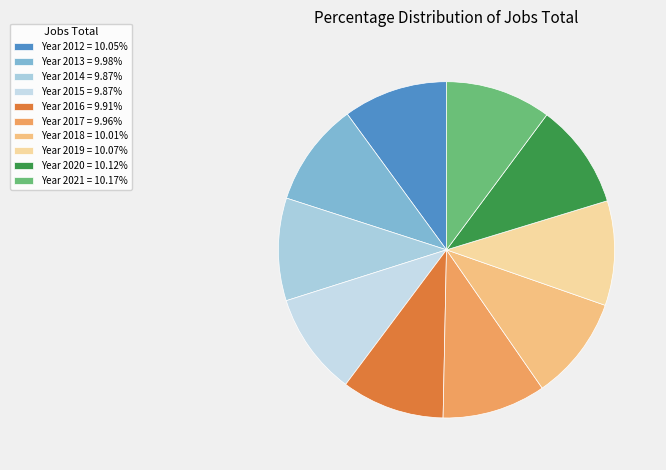

How many slices are in this pie chart?

10